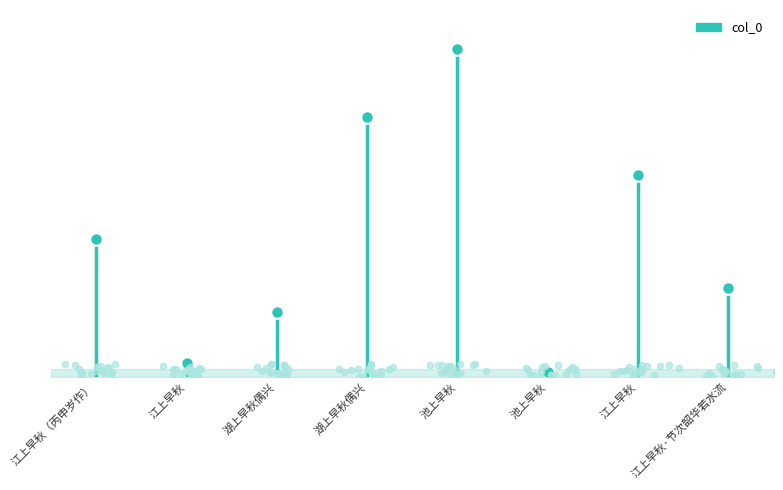

What is the change in value from 江上早秋（丙申岁作） to 江上早秋·节次韶华若水流?

-171473